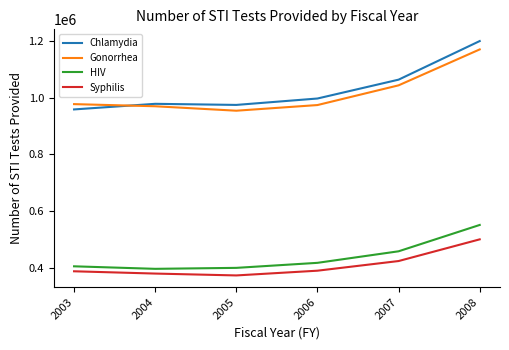

How many lines are shown in the chart?

4